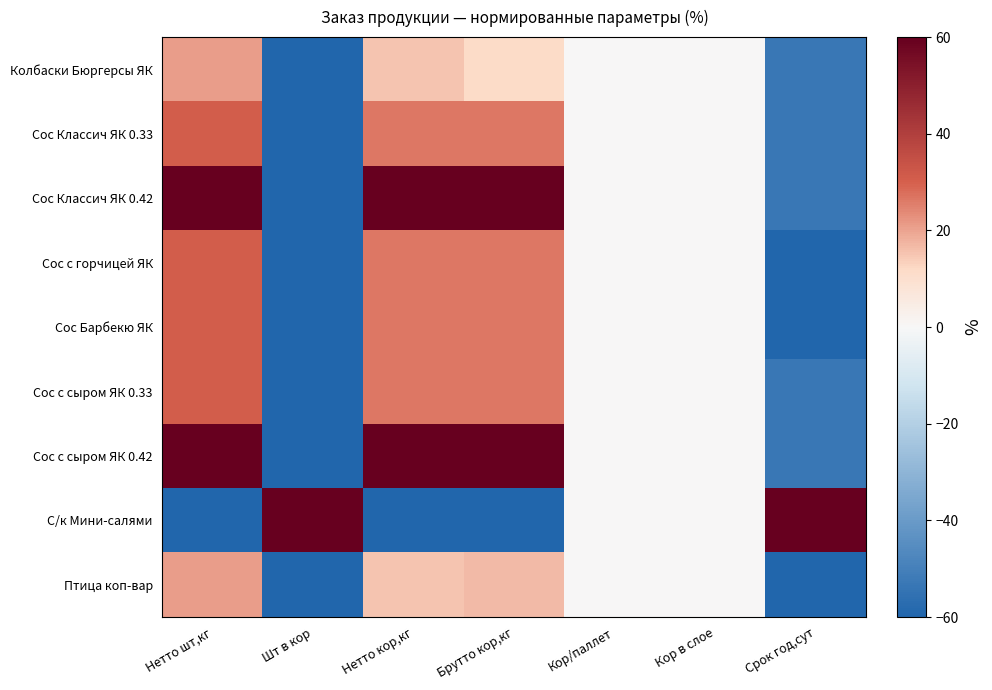

Rank the series by their maximum value, from lowest to highest.

Колбаски Бюргерсы ЯК, Птица коп-вар, Сос Классич ЯК 0.33, Сос с горчицей ЯК, Сос Барбекю ЯК, Сос с сыром ЯК 0.33, Сос Классич ЯК 0.42, Сос с сыром ЯК 0.42, С/к Мини-салями